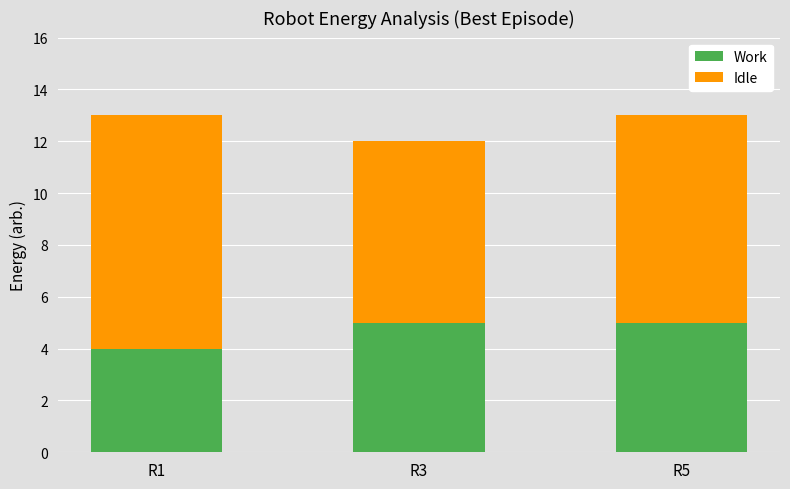

What is the lowest value of the Work series?

4